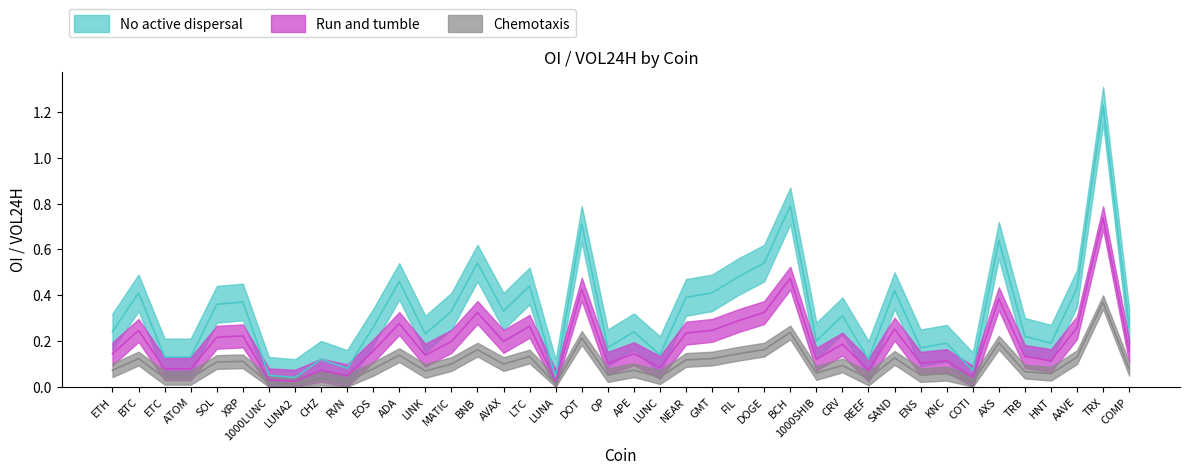

Reading left to right, list all the values displayed in this chart.

0.2	0.4	0.1	0.1	0.4	0.4	0.1	0.0	0.1	0.1	0.3	0.5	0.2	0.3	0.5	0.3	0.4	0.0	0.7	0.2	0.2	0.1	0.4	0.4	0.5	0.5	0.8	0.2	0.3	0.1	0.4	0.2	0.2	0.1	0.6	0.2	0.2	0.4	1.2	0.3